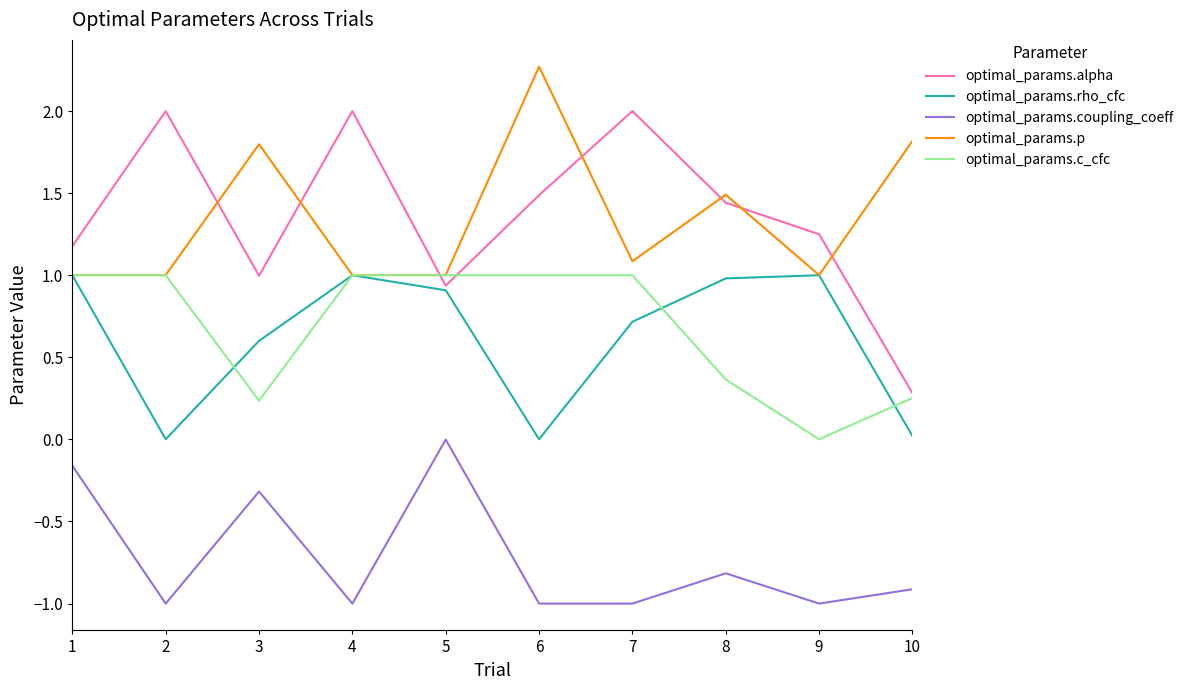

What is the difference between the second highest and second lowest values in the optimal_params.rho_cfc series?

1.0